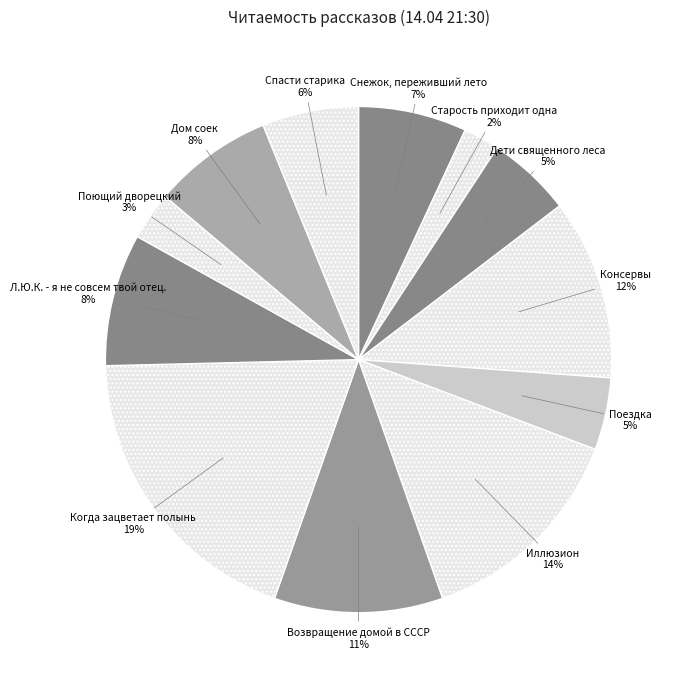

The Возвращение домой в СССР slice represents 21% of the pie. True or false?

False